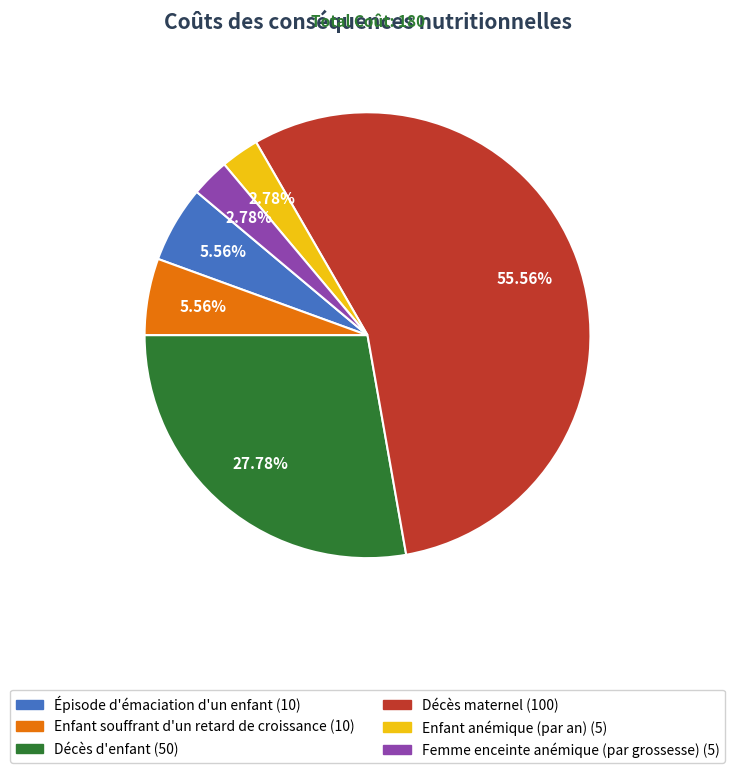

To the nearest percent, what is the difference between the largest and smallest slice percentages?

53%